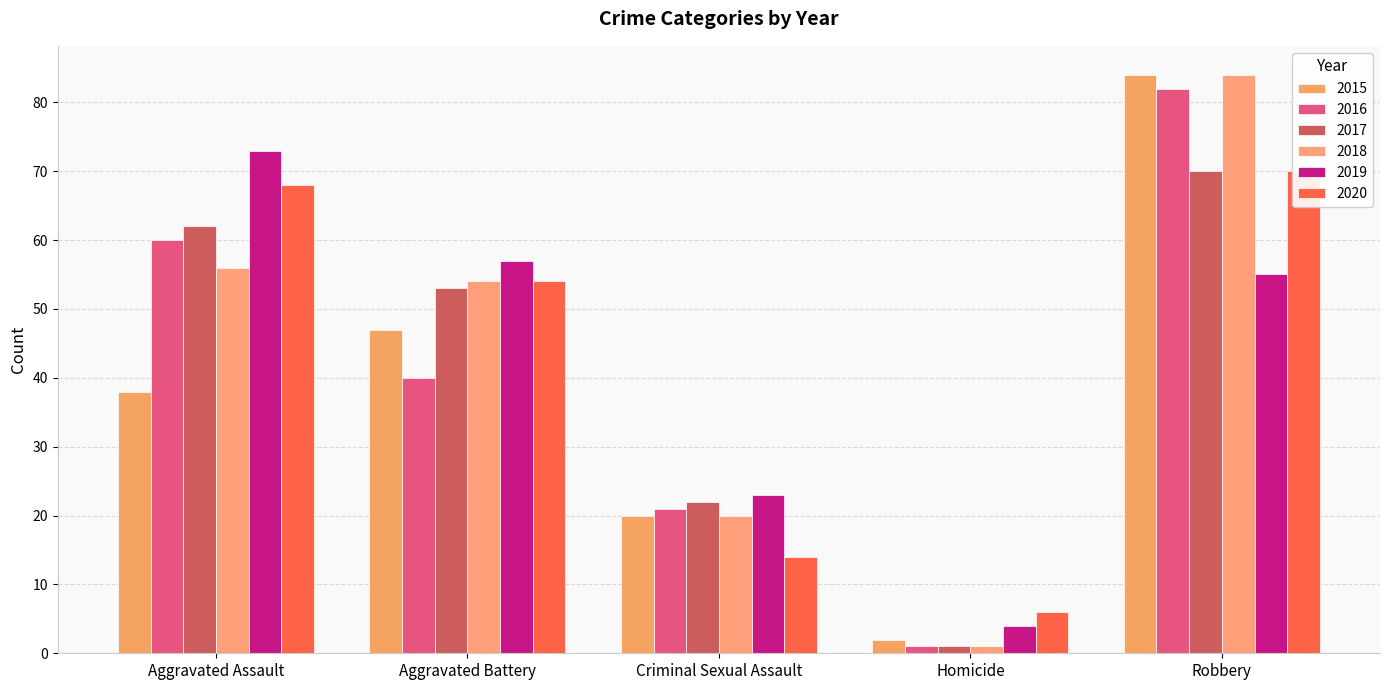

How many groups of bars are there?

5